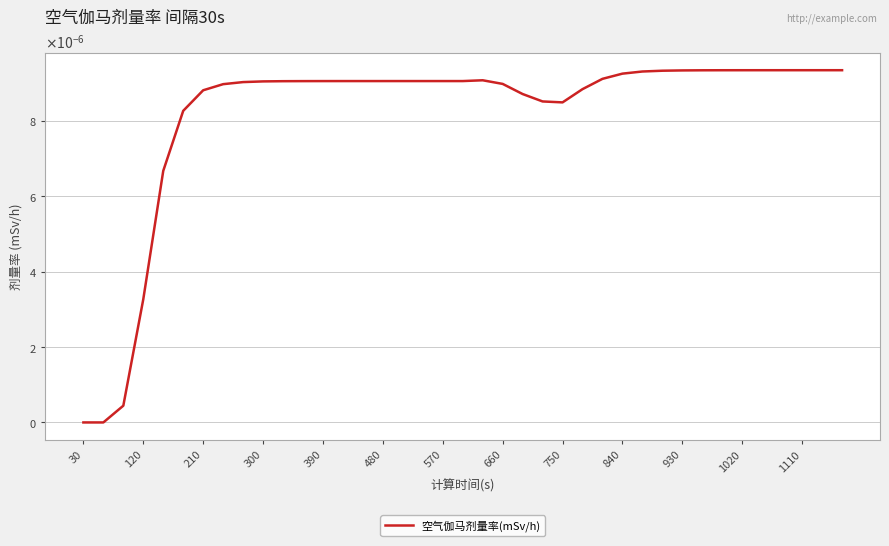

Does the chart have visible grid lines?

Yes